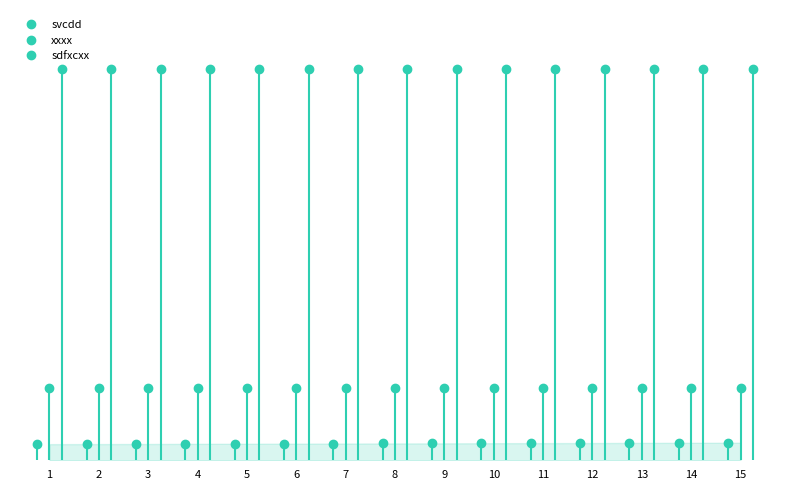

What is the sum of the xxxx values at 3 and 7?

1846